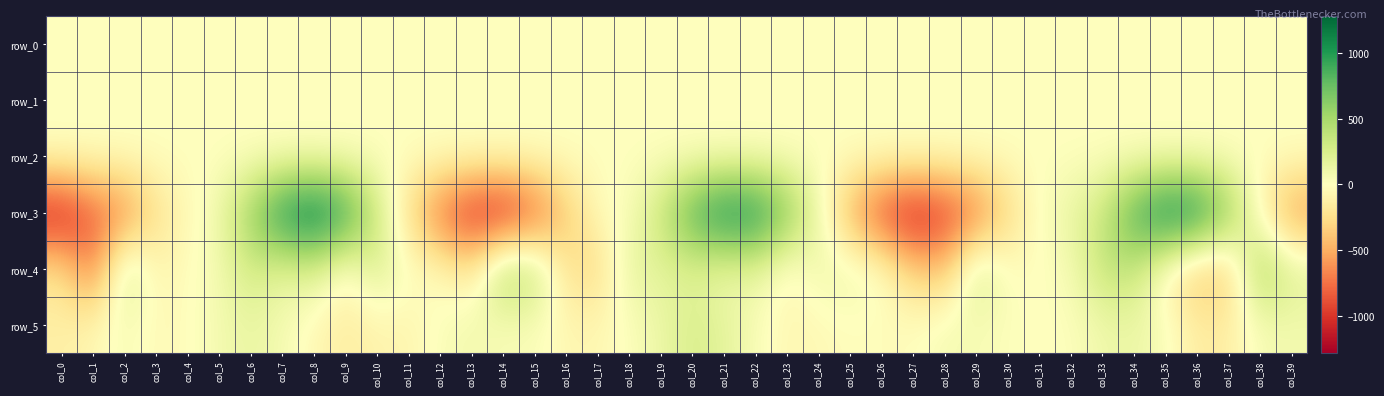

What is the highest value of the row_0 series?

0.3